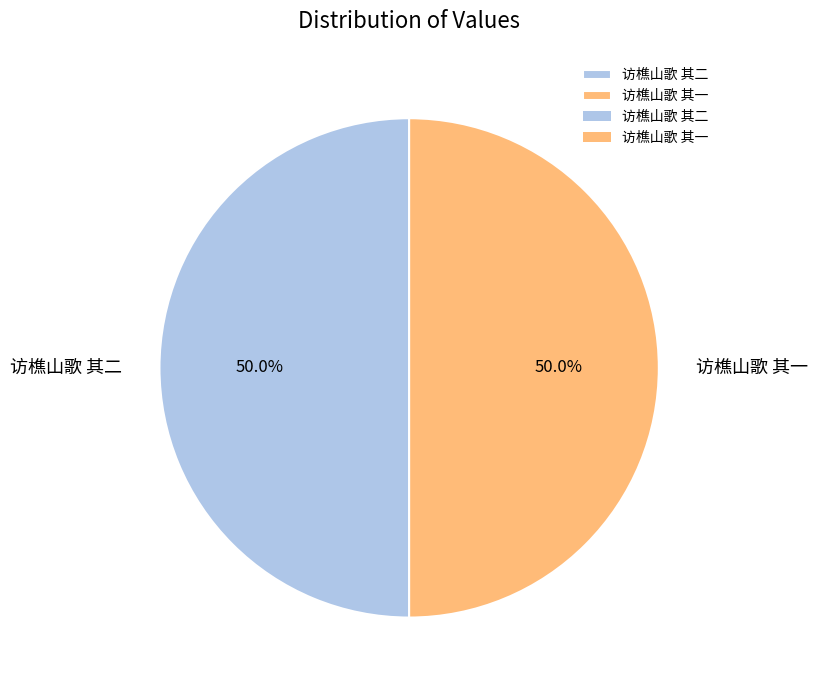

What is the ratio of the value at 访樵山歌 其一 to the value at 访樵山歌 其二?

1.0